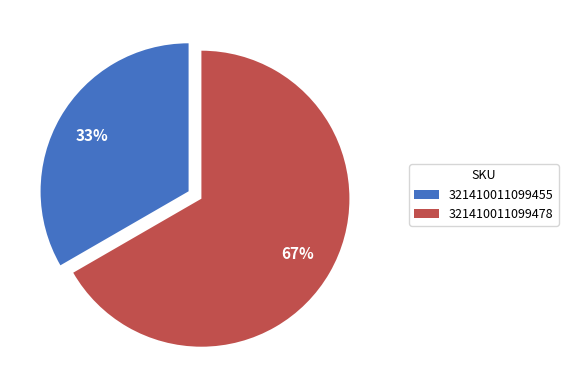

What percentage is the 321410011099455 slice, to the nearest percent?

33%